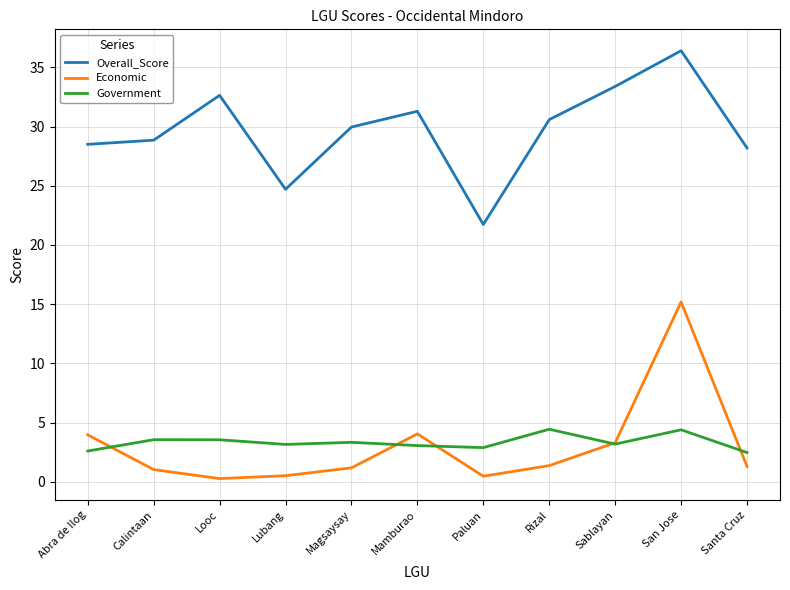

What is the maximum value shown in the chart?

36.4